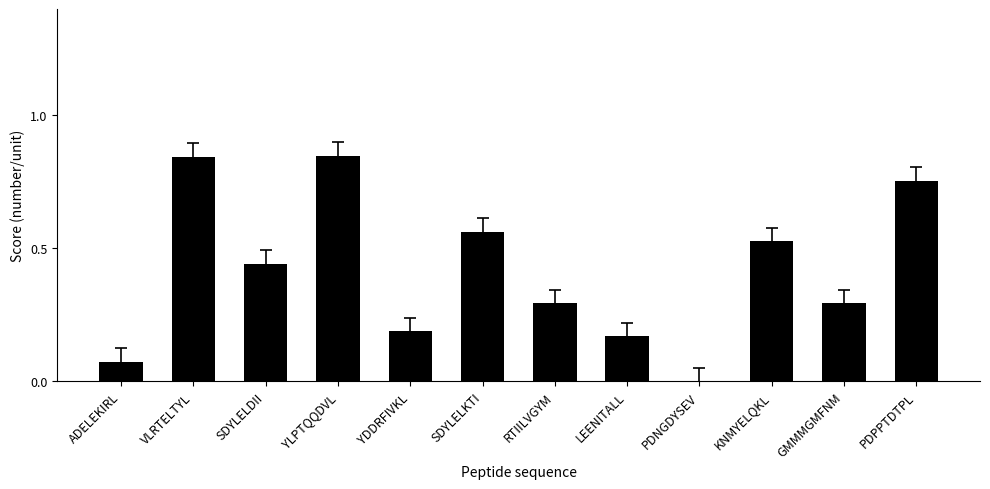

Between SDYLELDII and YLPTQQDVL, which is larger?

YLPTQQDVL